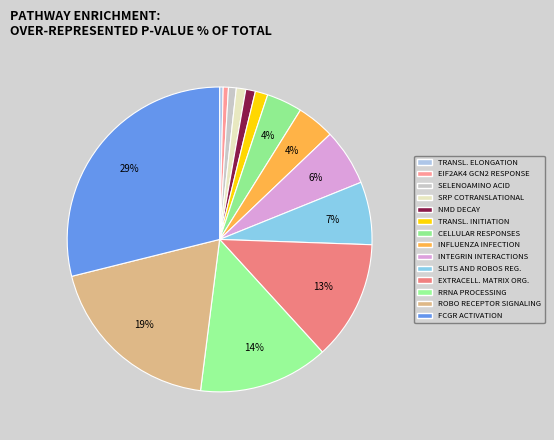

Count the number of slices in the pie.

14